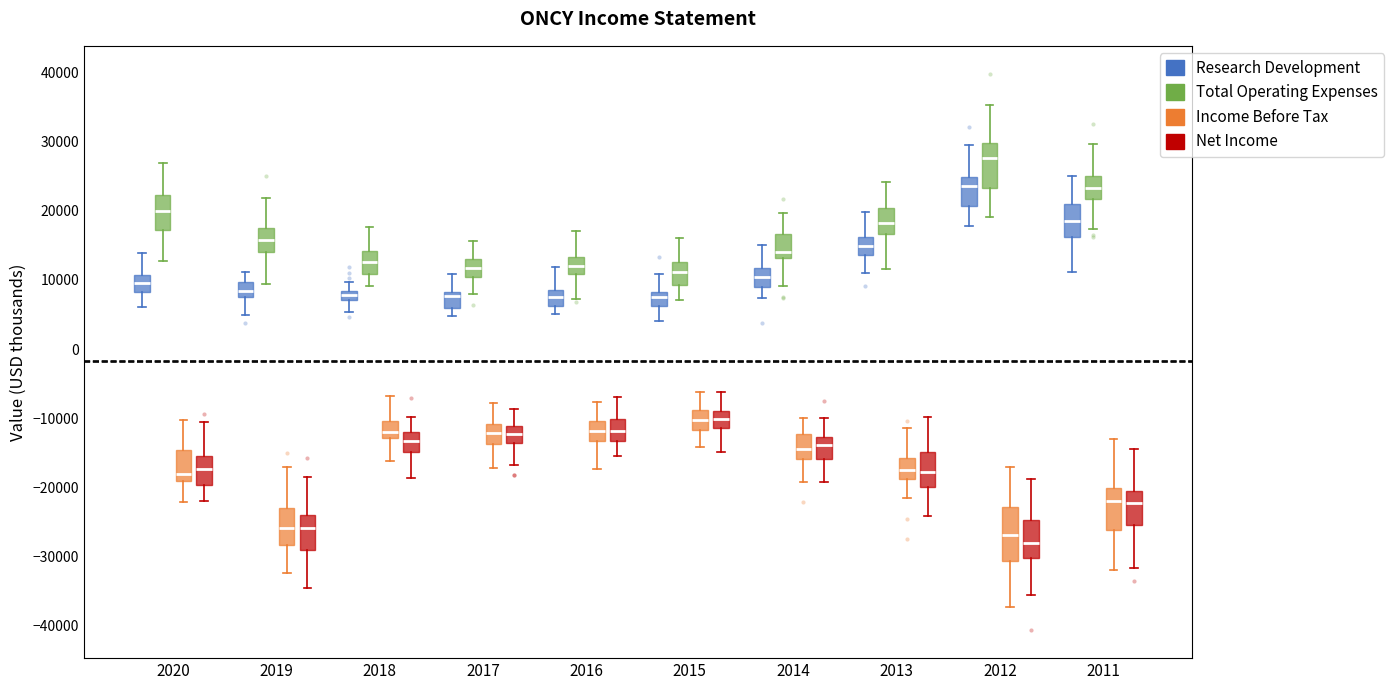

Where is the lower edge of the box for 2012 (Income Before Tax) on the y-axis? The values are not printed on the chart, so give them approximately, as read against the axis.

-31000